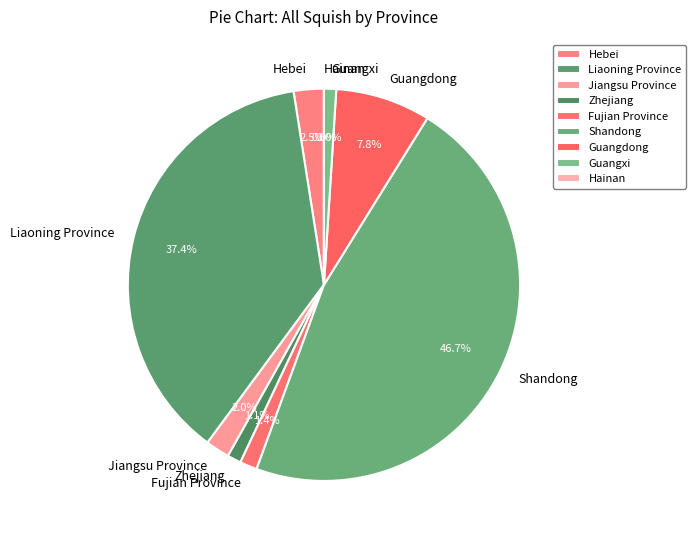

Between Shandong and Guangdong, which is larger?

Shandong